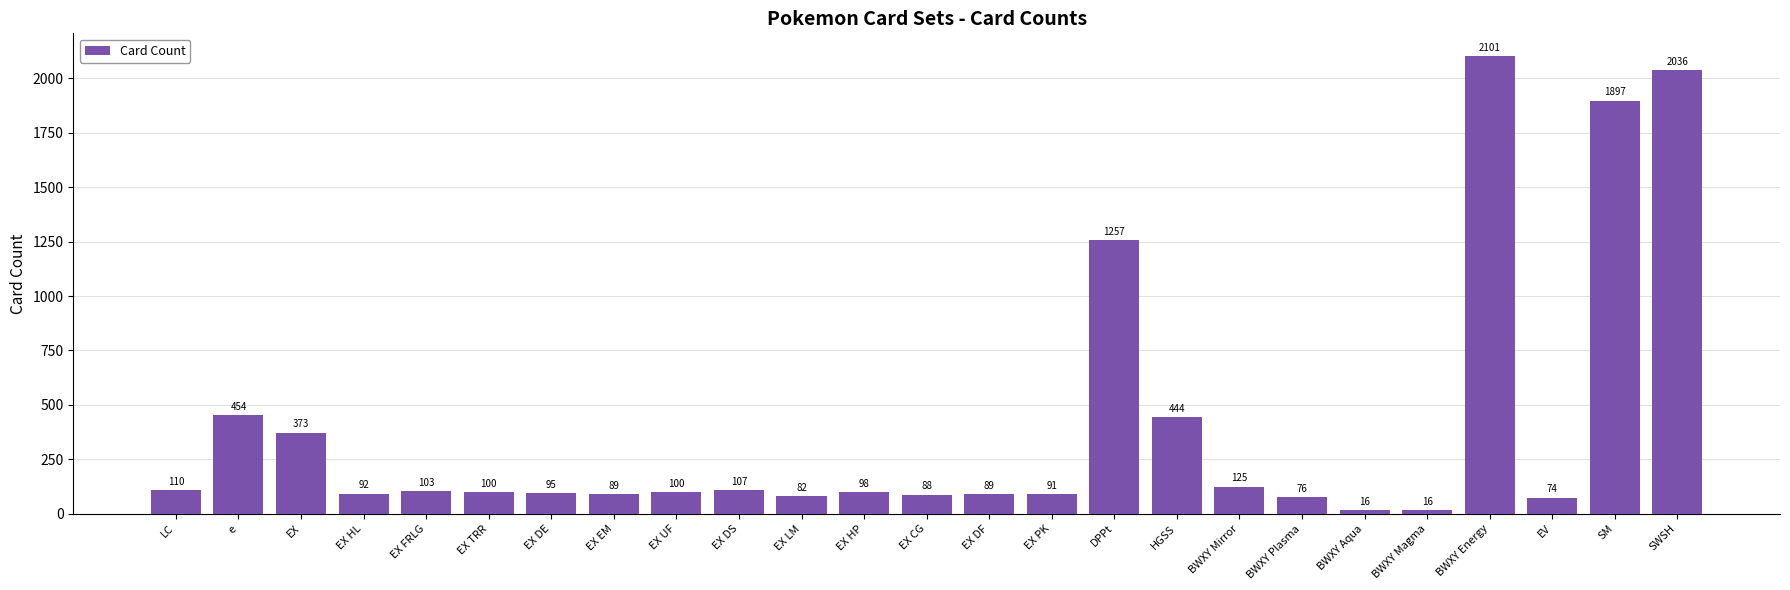

What is the smallest value displayed?

16